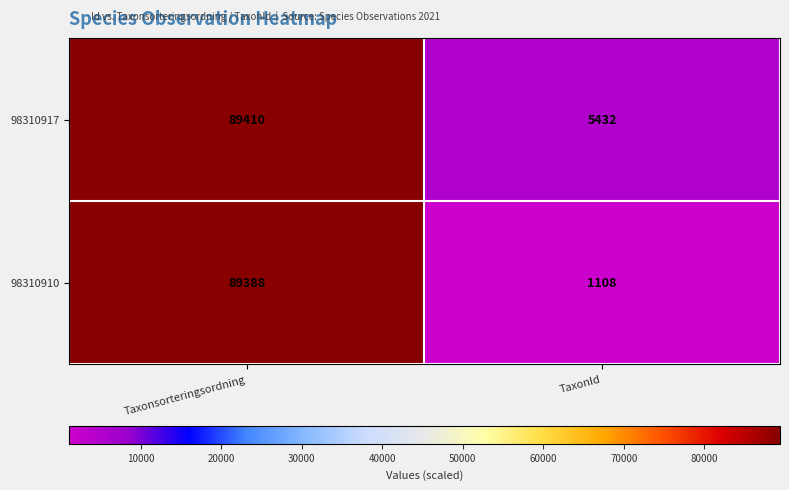

How many categories are shown in the chart?

2